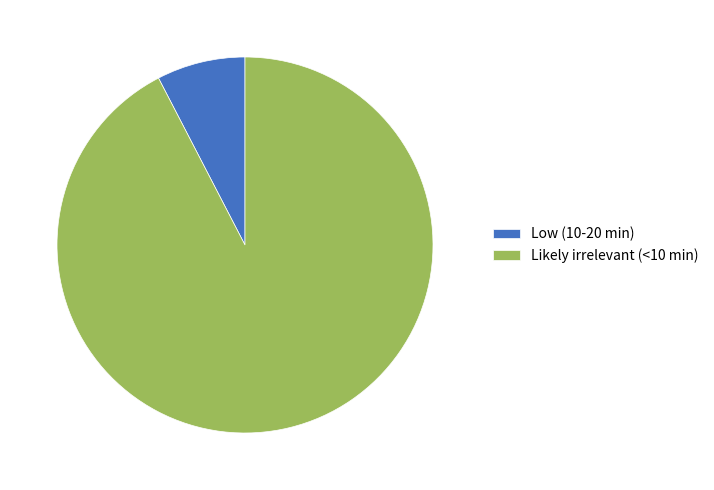

True or false: Likely irrelevant (<10 min) accounts for 92% of the total.

True